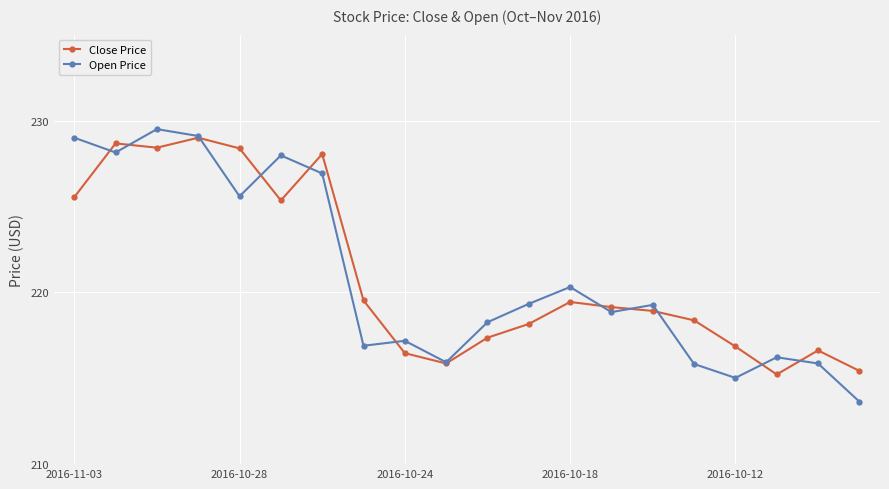

Does the chart display data point markers on the line(s)?

Yes